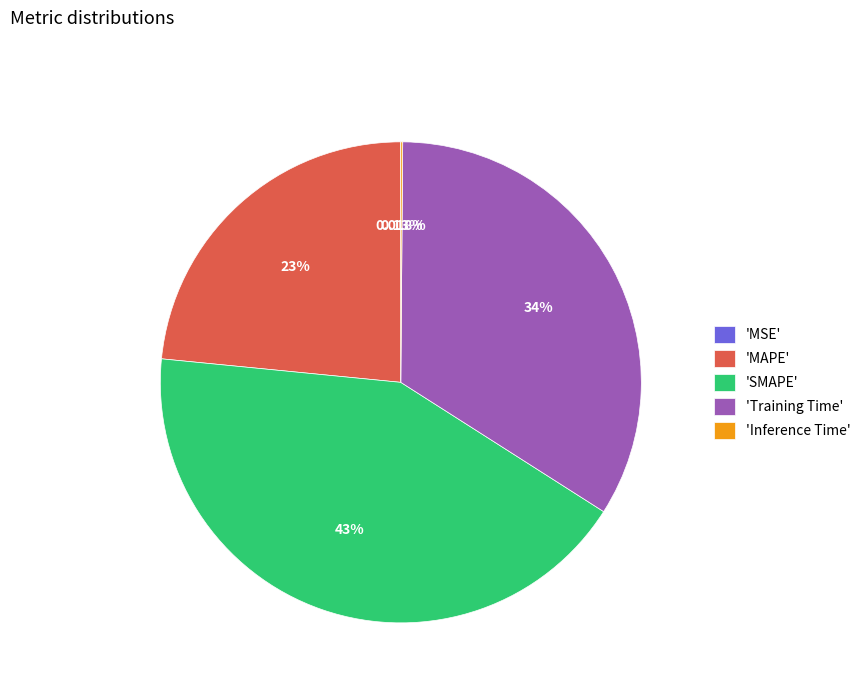

Which has a higher value, 'Training Time' or 'SMAPE'?

'SMAPE'